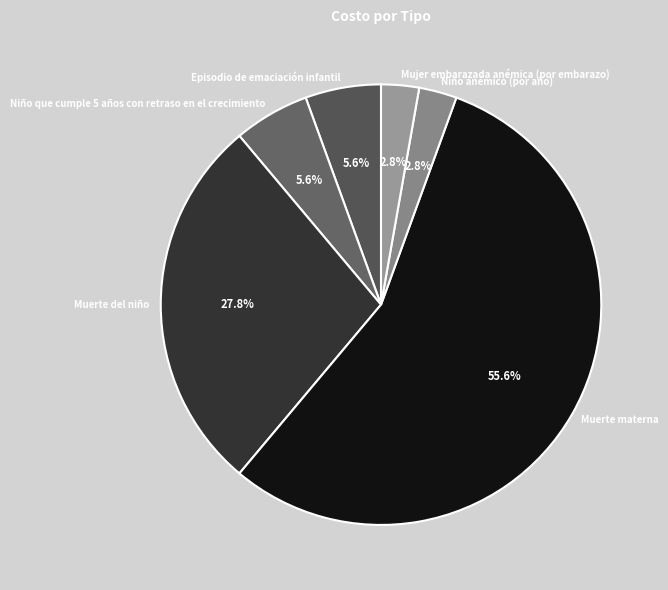

What percentage is the Niño que cumple 5 años con retraso en el crecimiento slice, to the nearest percent?

6%